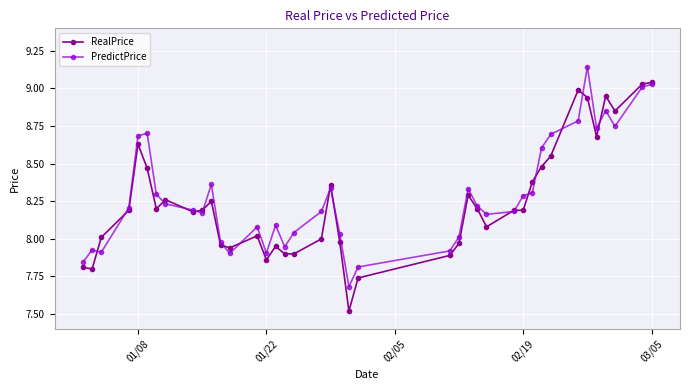

What is the value of the RealPrice point at the 28th from the left?

8.1